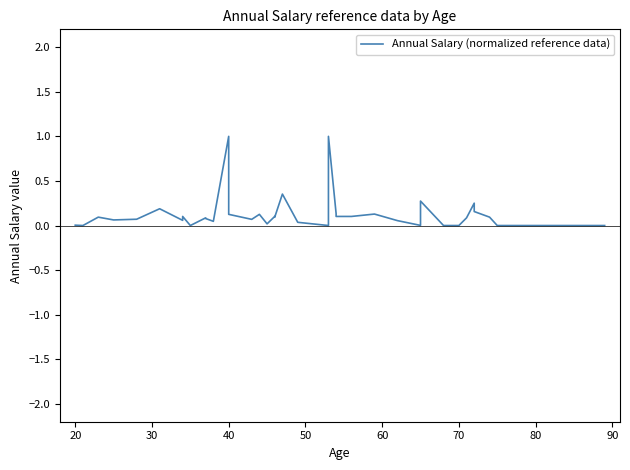

What is the sum of all values?

5.1